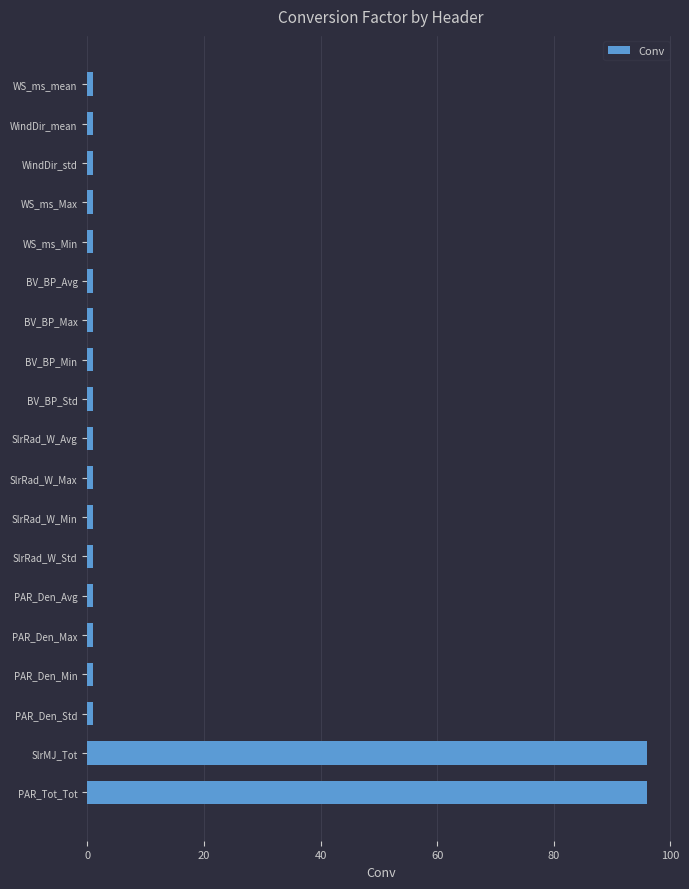

What is the sum of all values?

209